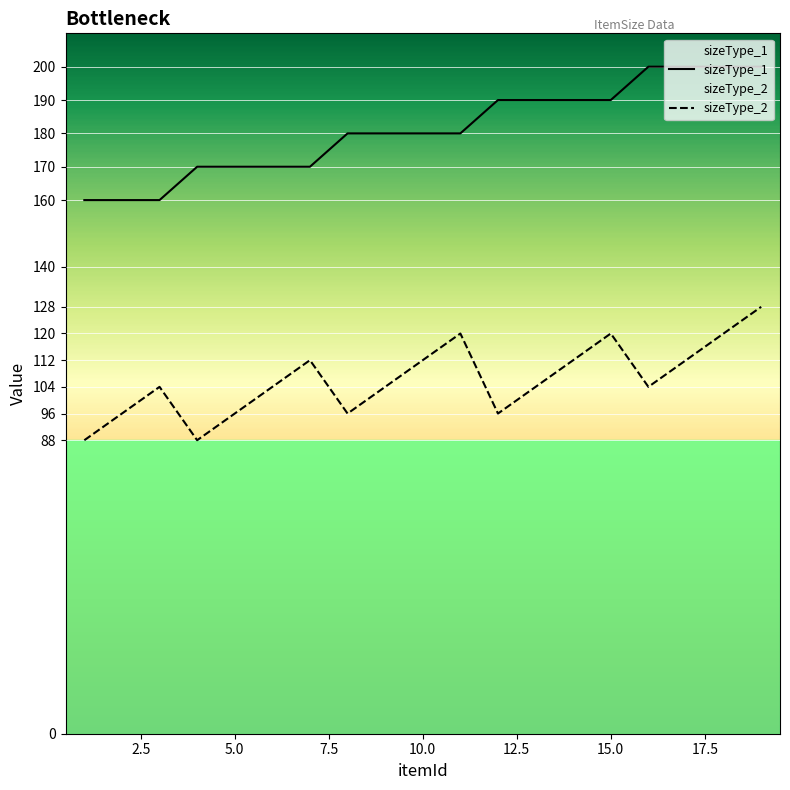

True or false: sizeType_2 has a value of 104 at 6.

True